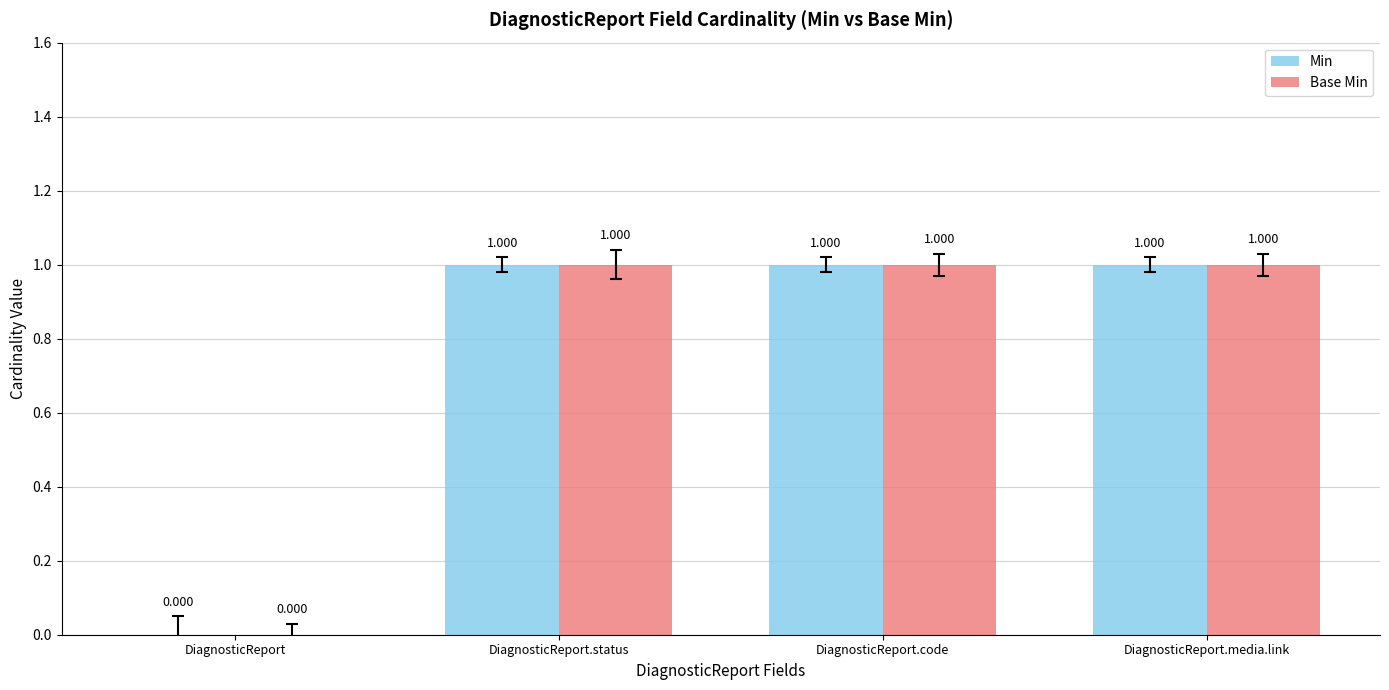

Where is Min nearest to the value 0?

DiagnosticReport